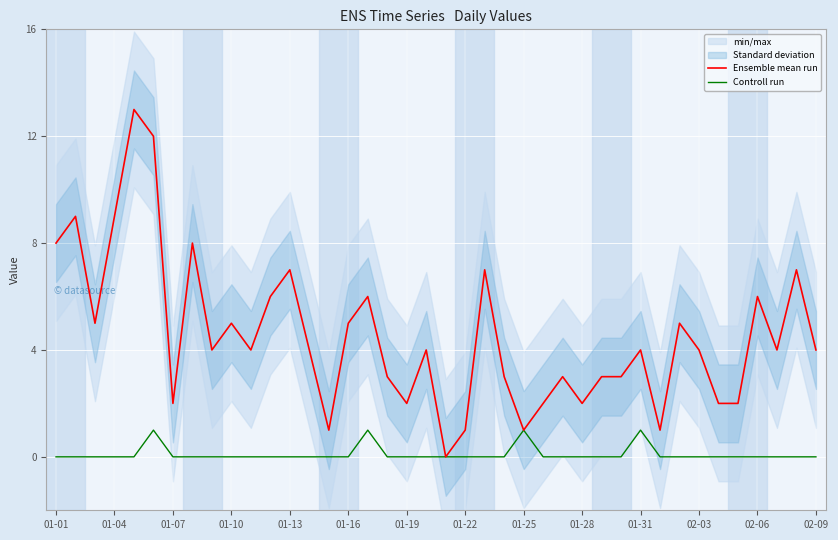

True or false: Controll run has more than 0 interior local peaks.

True